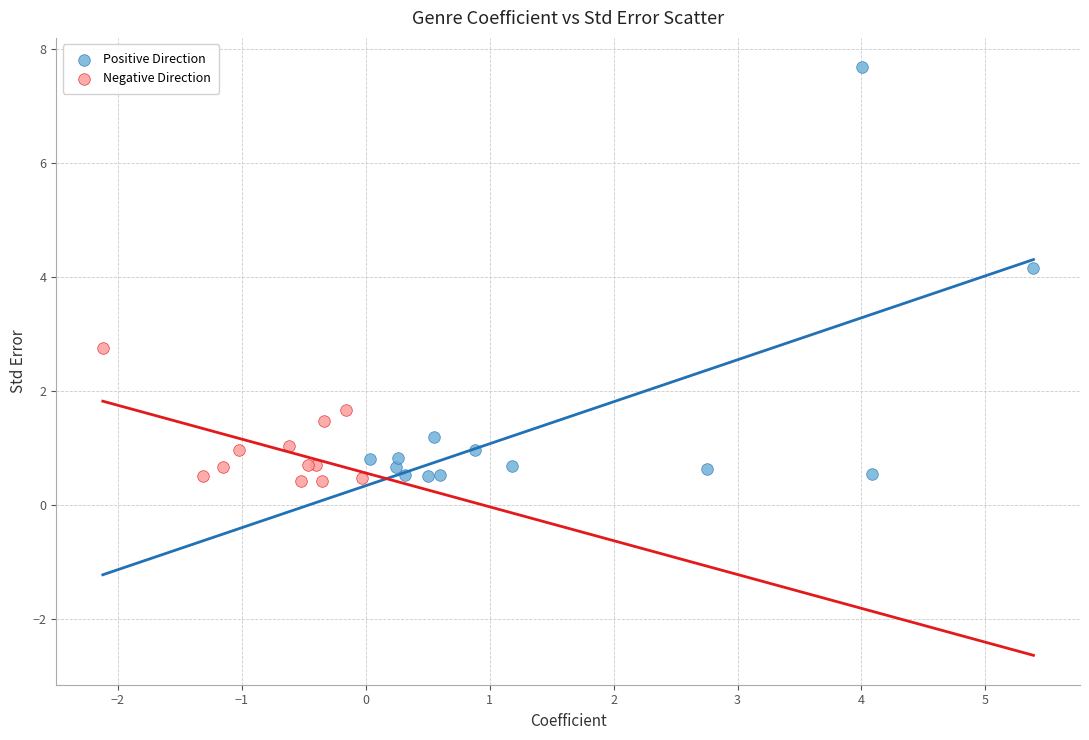

Which series reaches the maximum Y coordinate?

Positive Direction